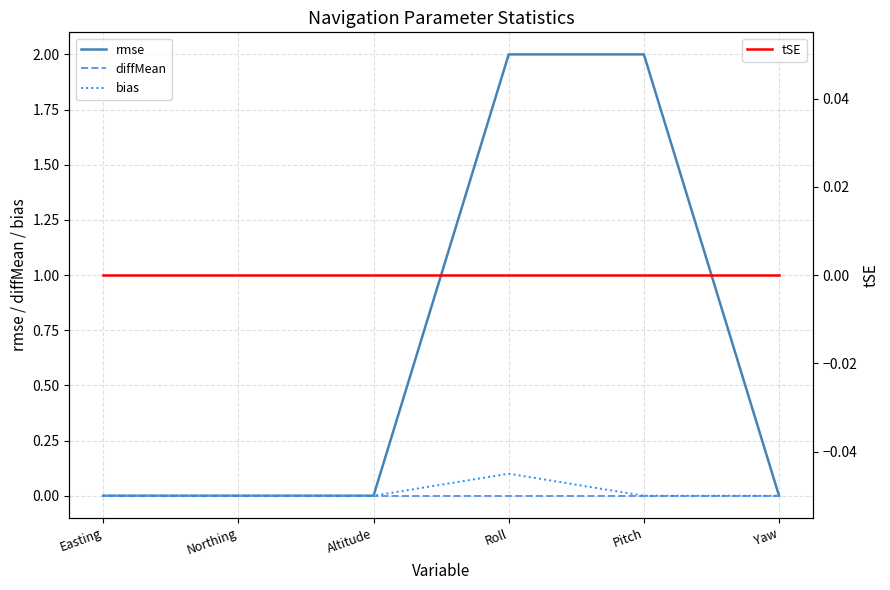

Reading right to left, extract all data points from this chart.

rmse: Yaw=0.0	Pitch=2.0	Roll=2.0	Altitude=0.0	Northing=0.0	Easting=0.0
diffMean: Yaw=0.0	Pitch=0.0	Roll=0.0	Altitude=0.0	Northing=0.0	Easting=0.0
bias: Yaw=0.0	Pitch=0.0	Roll=0.1	Altitude=0.0	Northing=0.0	Easting=0.0
tSE: Yaw=0.0	Pitch=0.0	Roll=0.0	Altitude=0.0	Northing=0.0	Easting=0.0